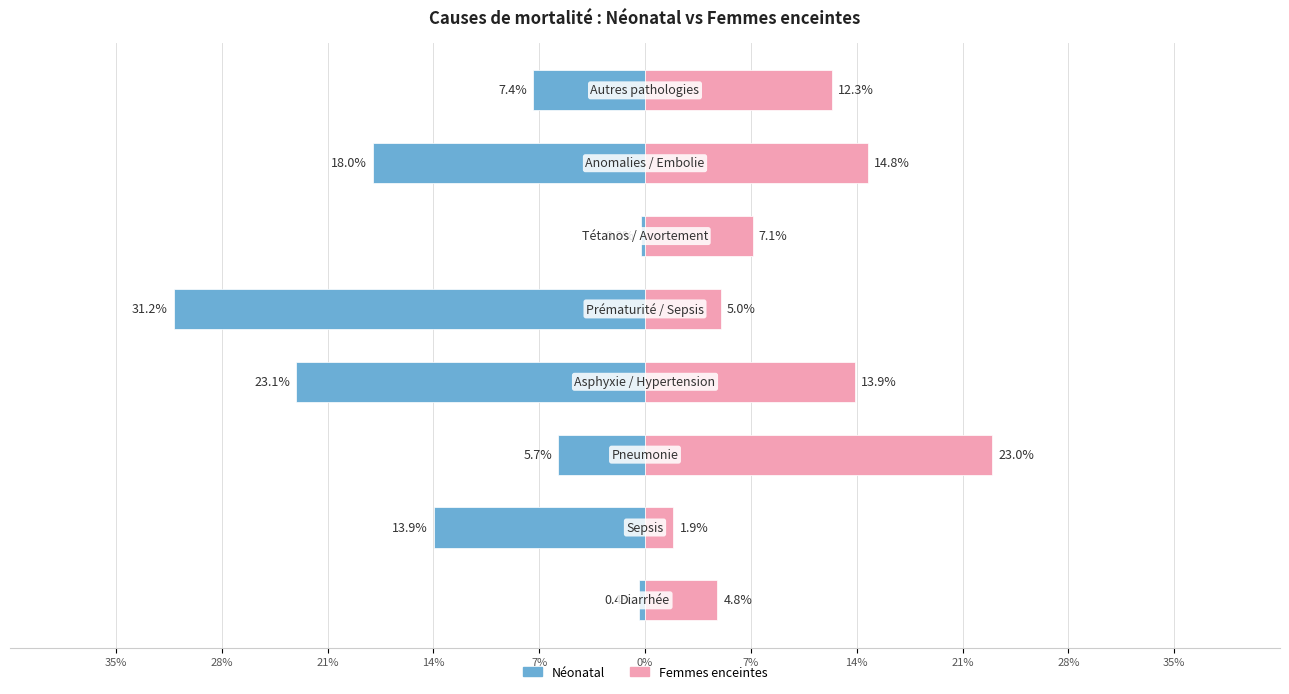

The value of Néonatal at 7% is -0.3. True or false?

False